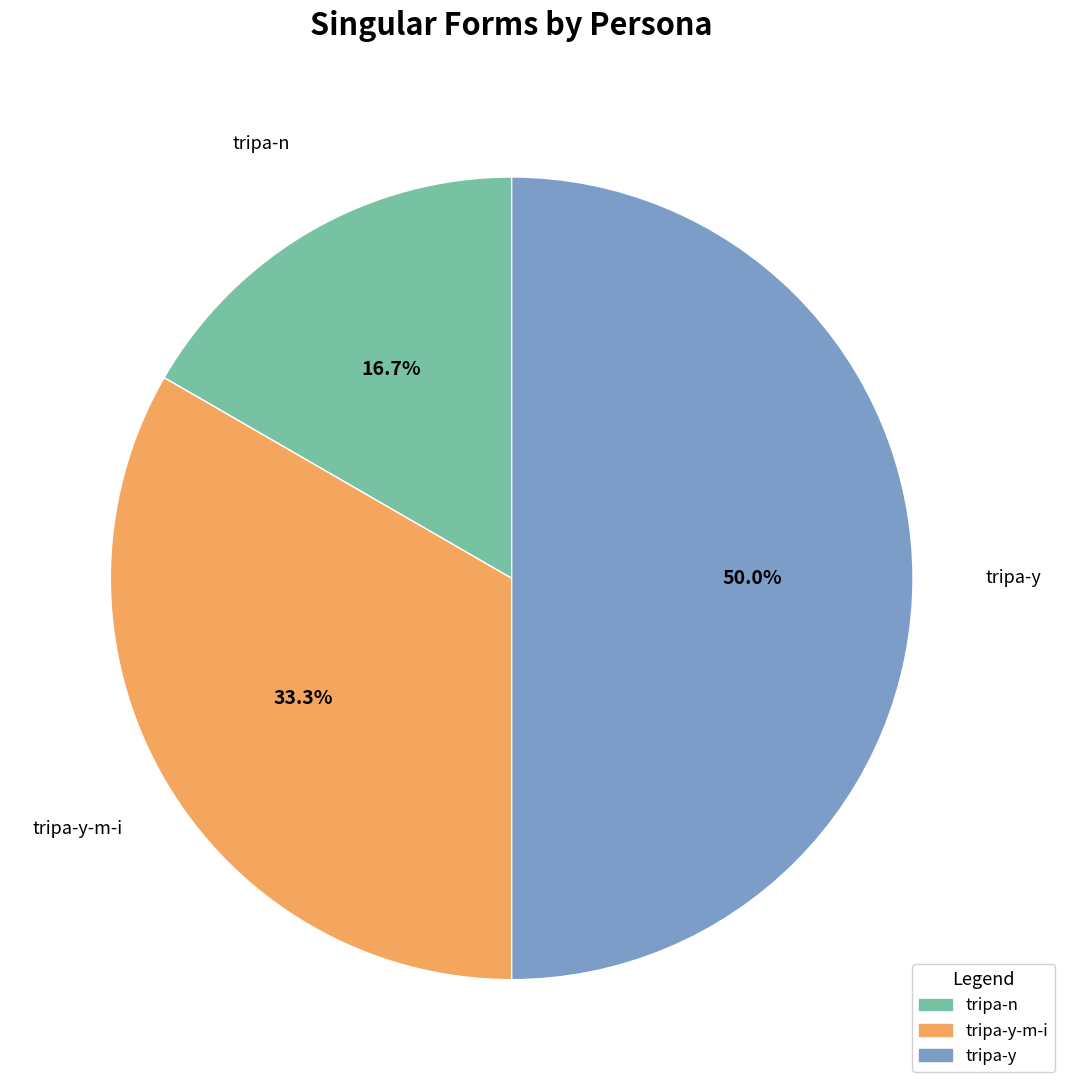

To the nearest percent, what is the difference between the tripa-y-m-i and tripa-n slice percentages?

17%